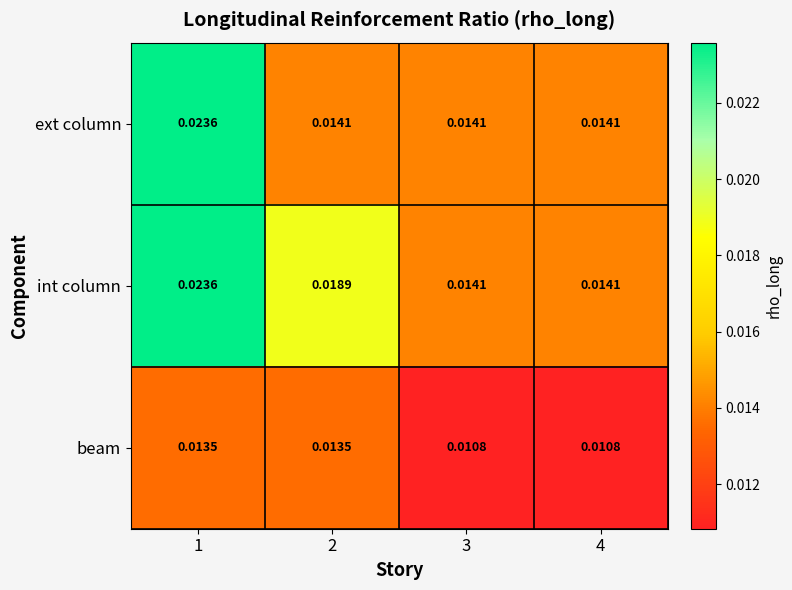

At 2, list the series in order from smallest to largest.

beam, ext column, int column